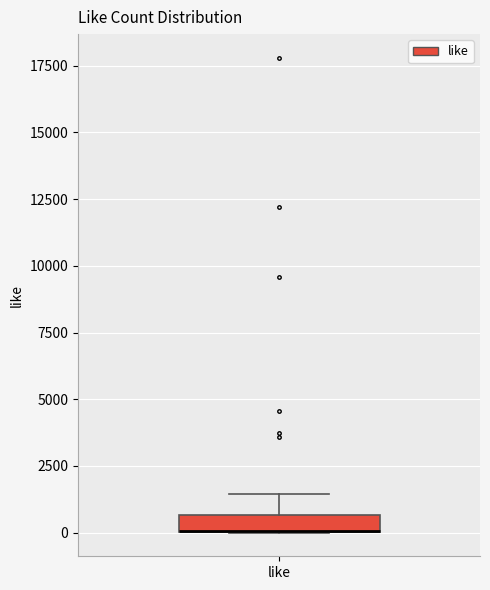

Where is the upper edge of the box for like on the y-axis? The values are not printed on the chart, so give them approximately, as read against the axis.

500